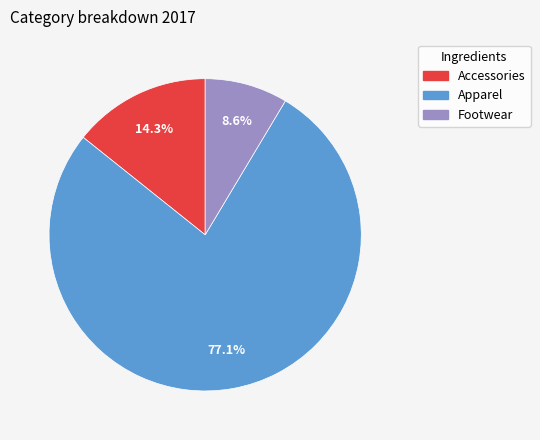

Do Accessories and Apparel together represent more than half of the pie?

Yes